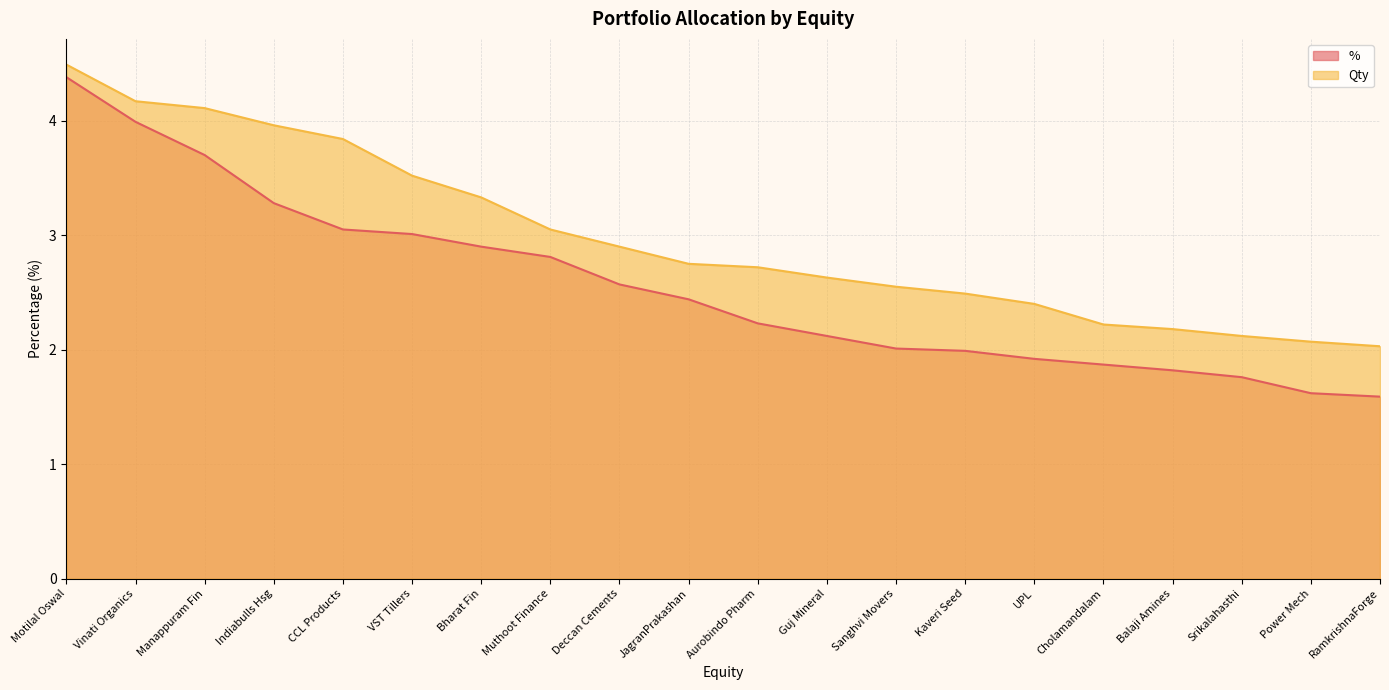

What is the sum of all Qty values?

59.5